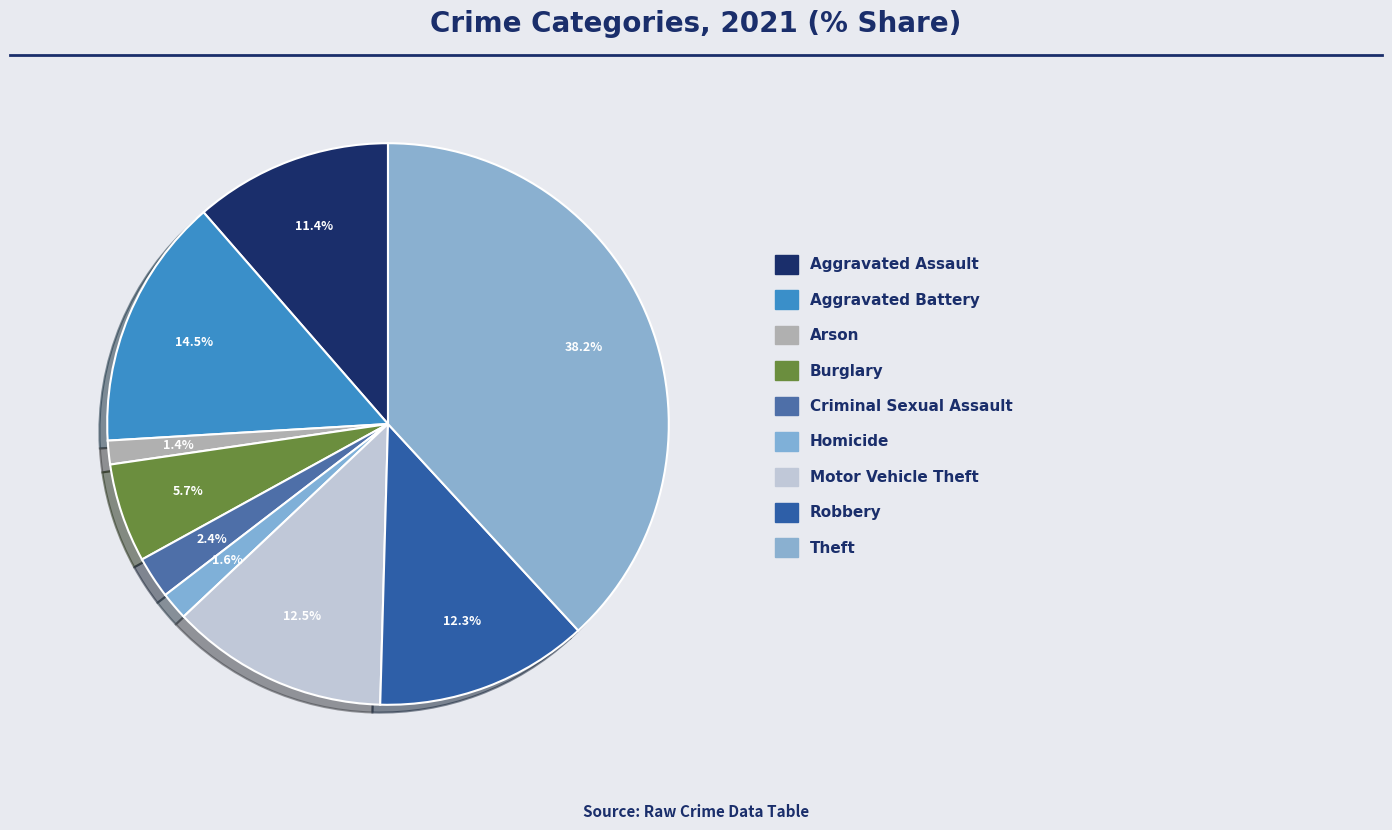

Count the number of slices in the pie.

9